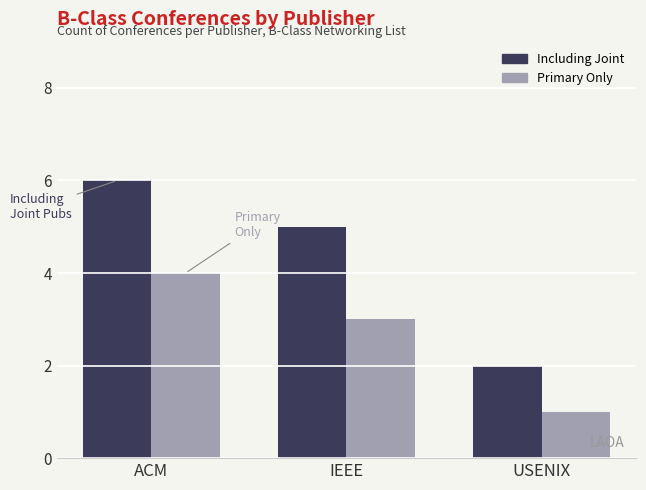

What is the difference between the maximum and minimum values in the Including Joint series?

4